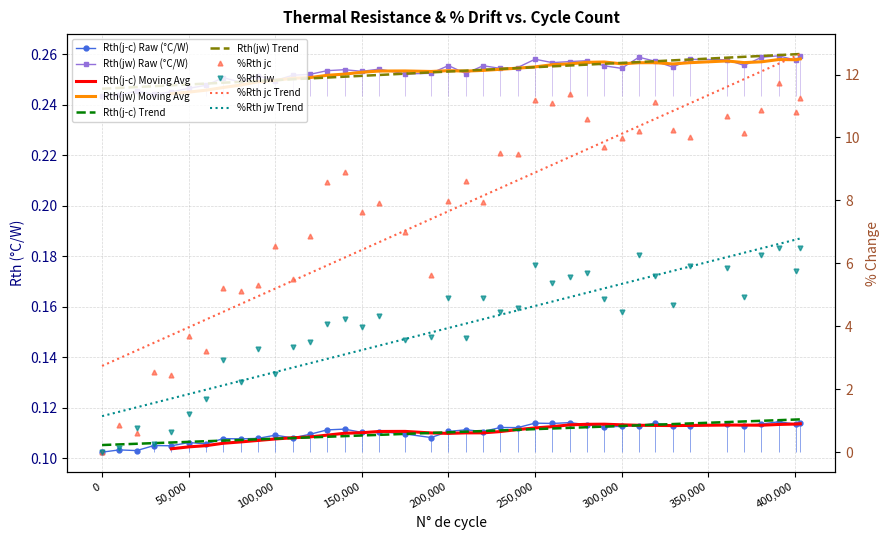

Between 40000 and 319568, which series saw the biggest shift?

%Rth jc